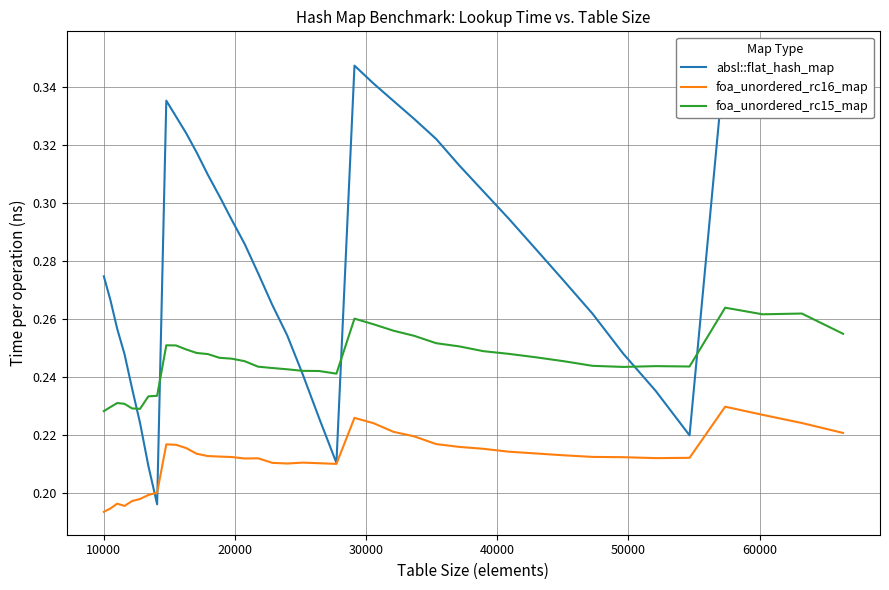

Rank the series by their average value, from highest to lowest.

absl::flat_hash_map, foa_unordered_rc15_map, foa_unordered_rc16_map